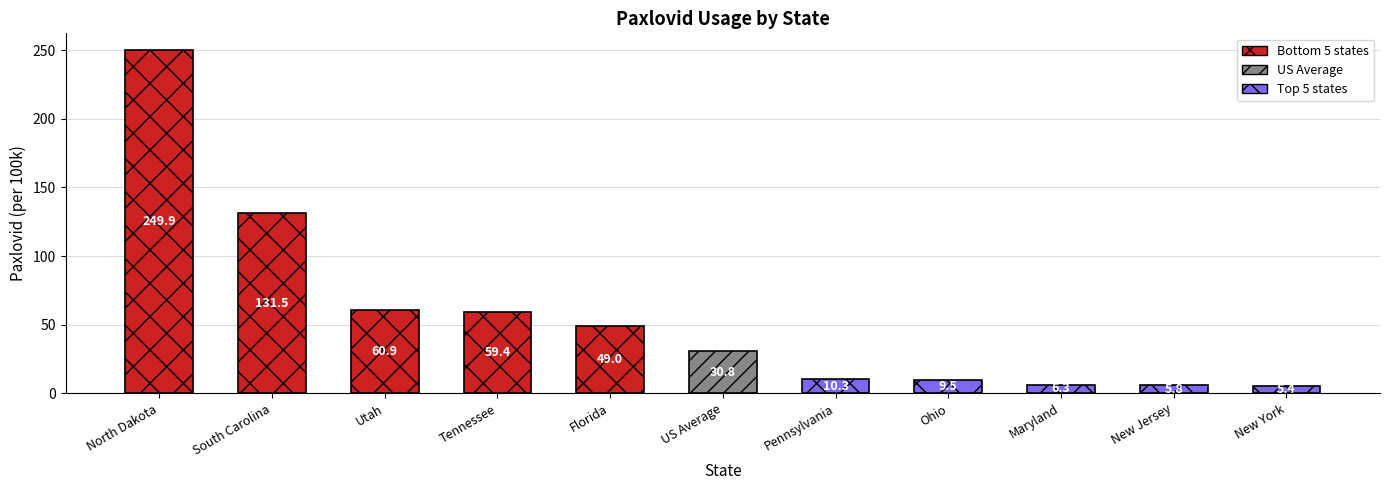

Where does the Bottom 5 states series first go above 60?

North Dakota